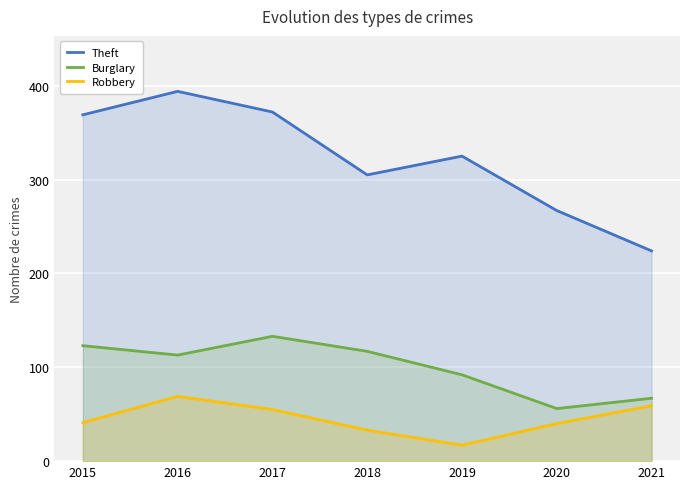

True or false: Theft has a value of 176 at 2017.

False